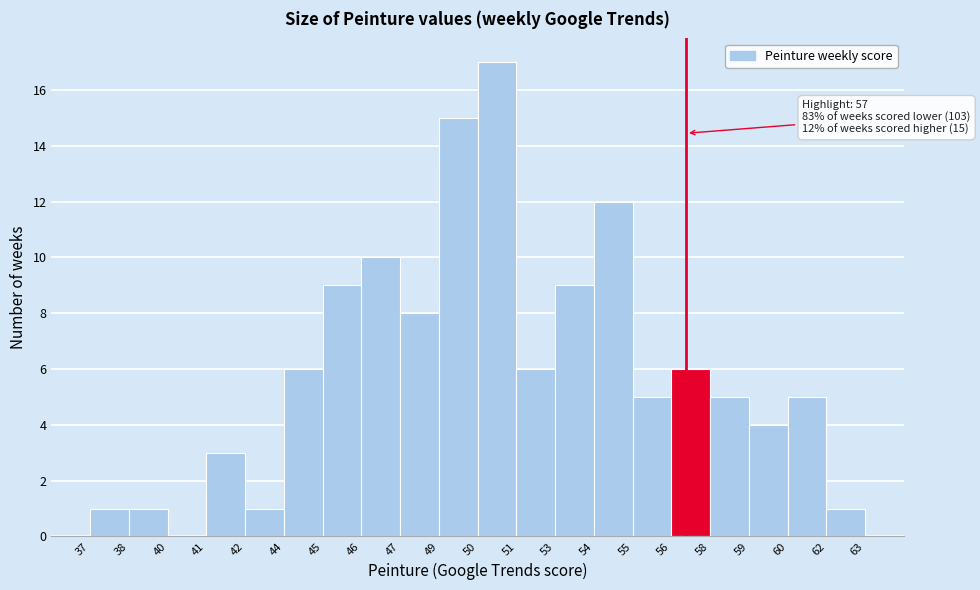

Reading left to right, extract all data points from this chart.

37=1	38=1	40=0	41=3	42=1	44=6	45=9	46=10	47=8	49=15	50=17	51=6	53=9	54=12	55=5	56=6	58=5	59=4	60=5	62=1